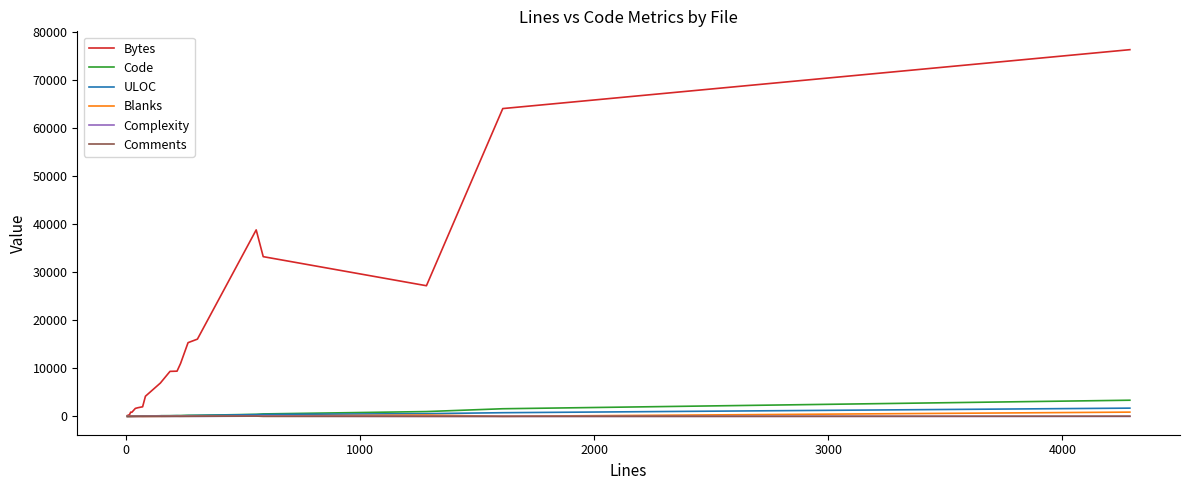

Which series has the largest total across all categories?

Bytes